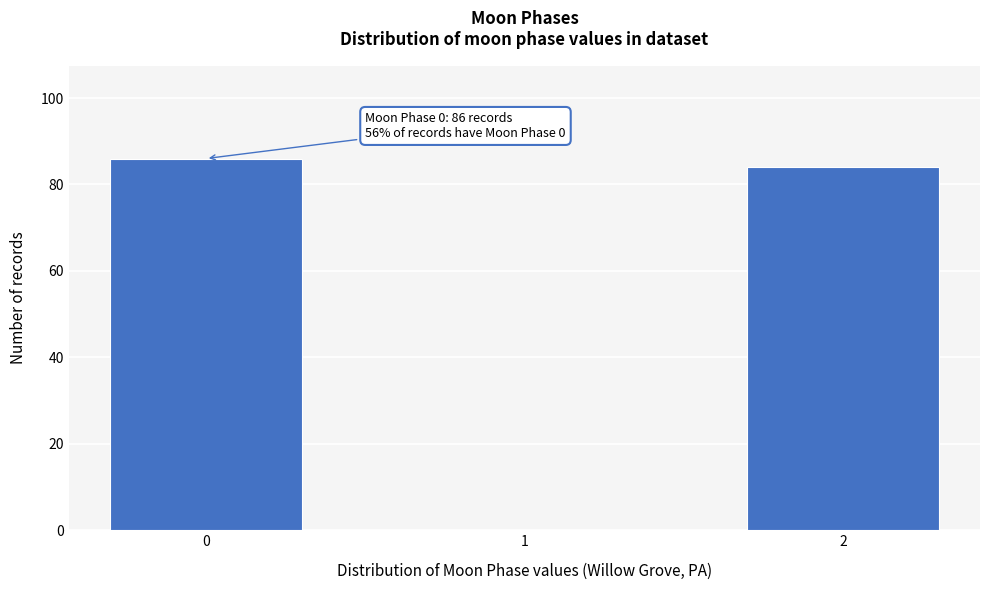

Reading left to right, what are all the values shown in this chart?

0=86	1=0	2=84